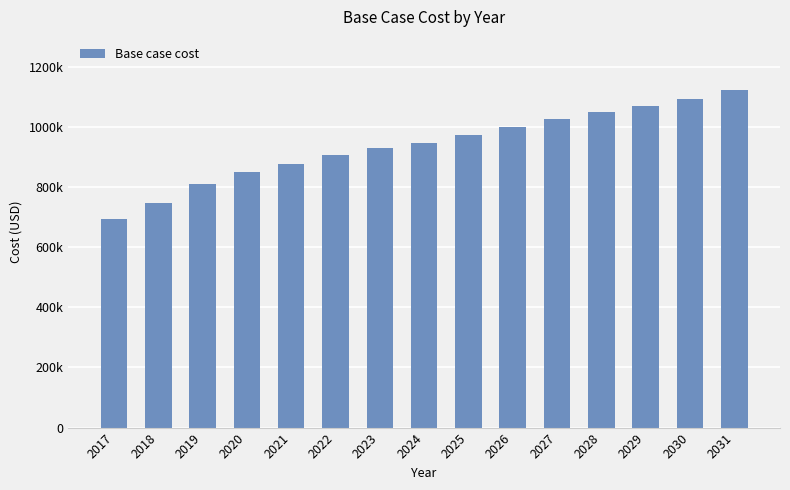

What is the value of the 1st bar from the left?

695145.5